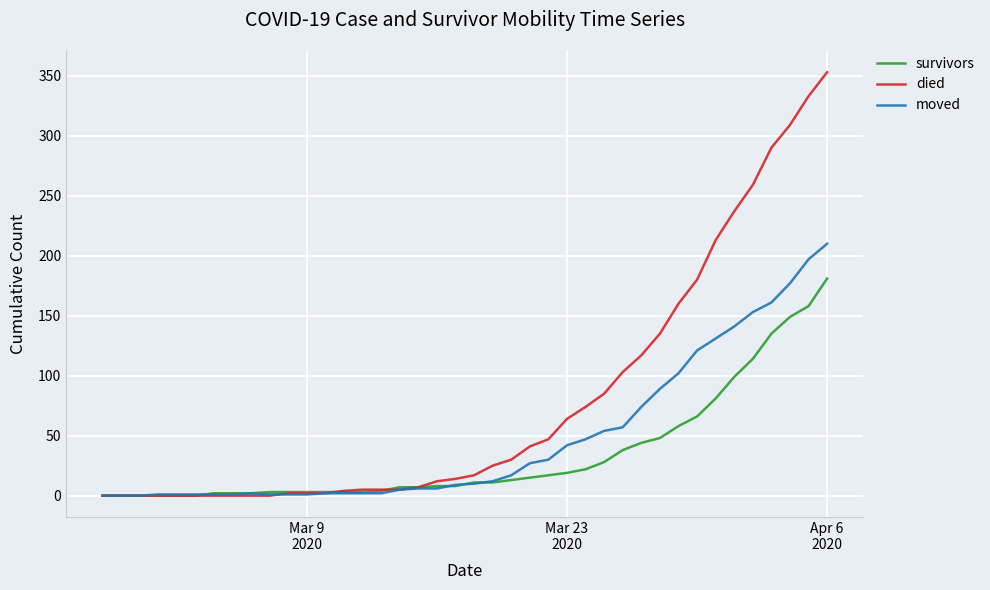

Which series has the largest total across all categories?

died